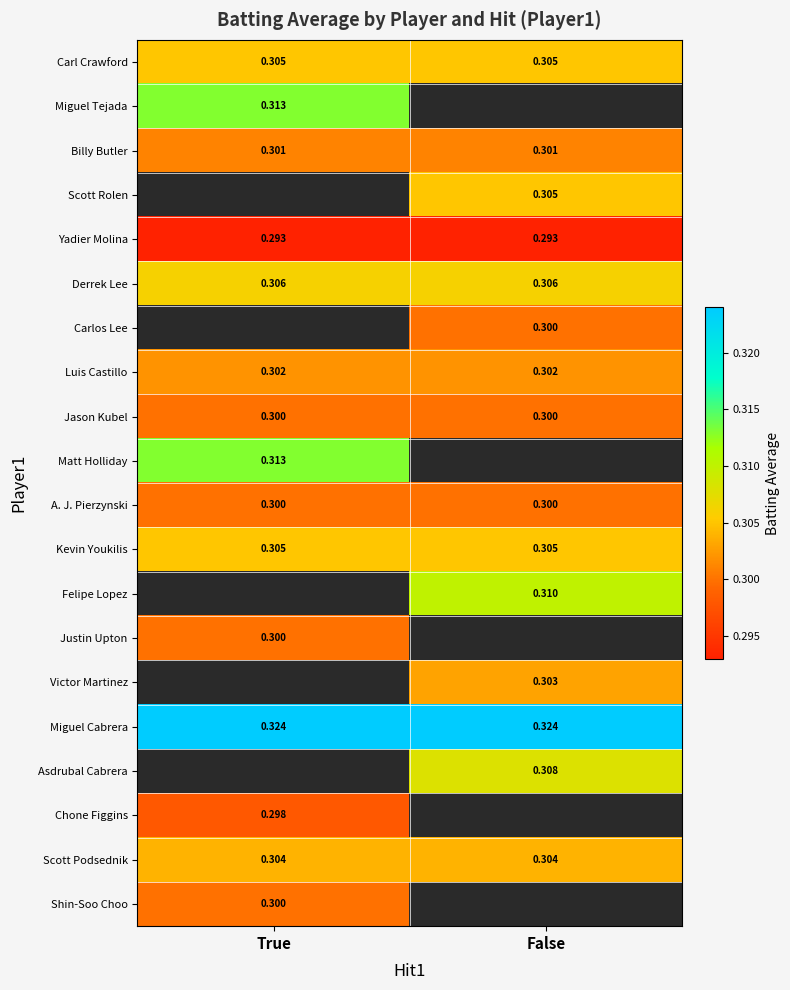

What is the approximate value of Miguel Tejada at True?

0.3